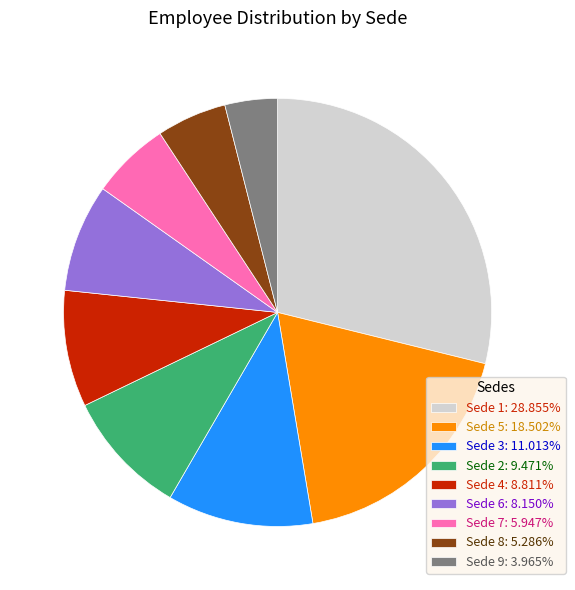

Does Sede 8: 5.286% account for over 50% of the chart?

No